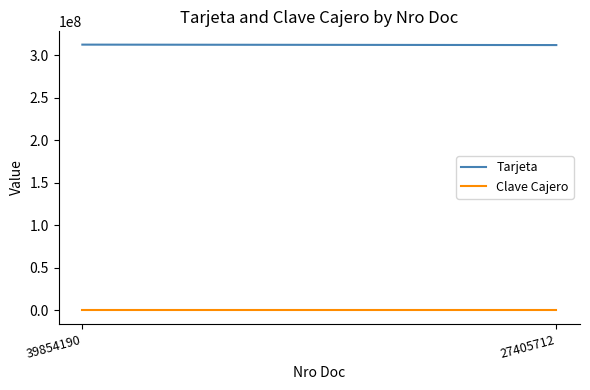

What are all the series names shown in the legend?

Tarjeta, Clave Cajero